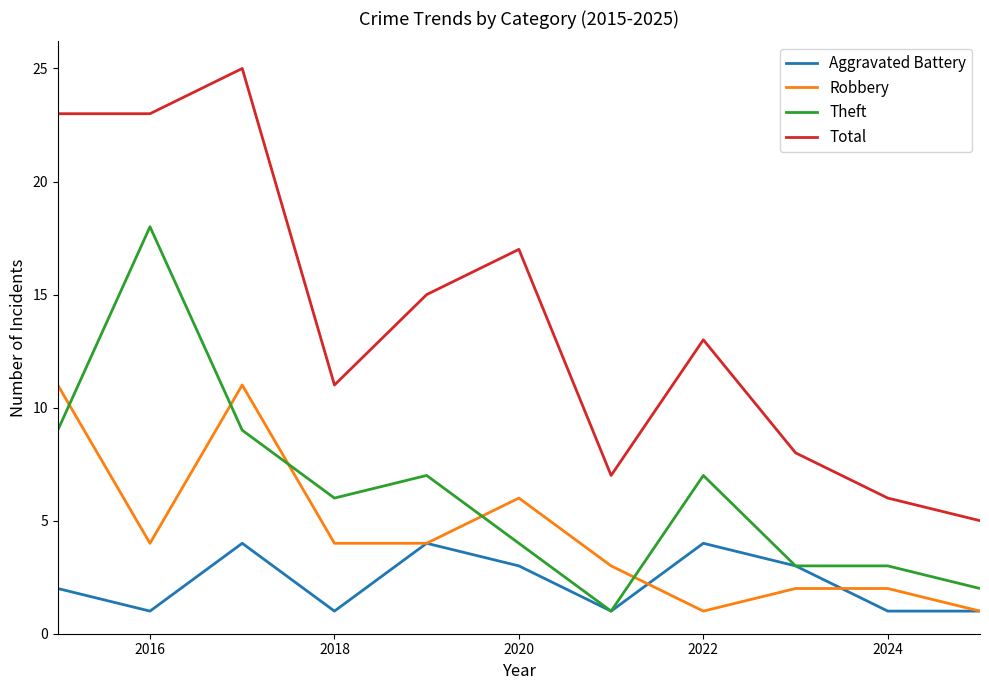

Rank the series by their maximum value, from highest to lowest.

Total, Theft, Robbery, Aggravated Battery